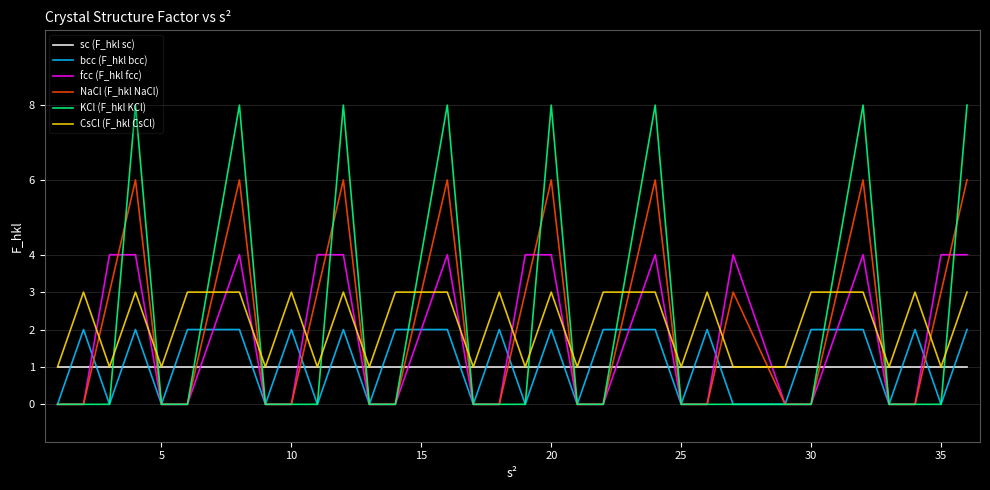

How many lines are shown in the chart?

6